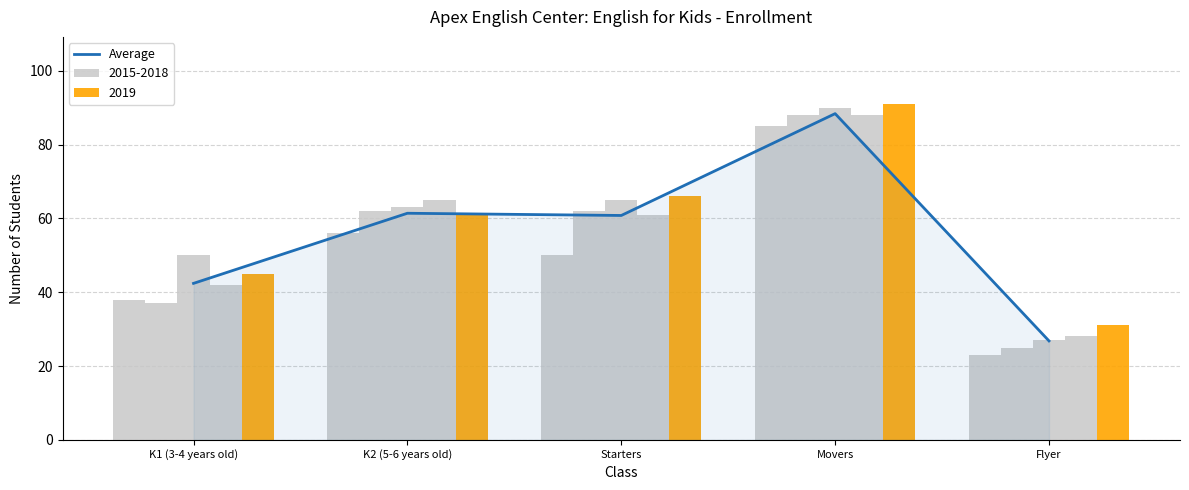

Where is the data nearest to the value 57?

Starters